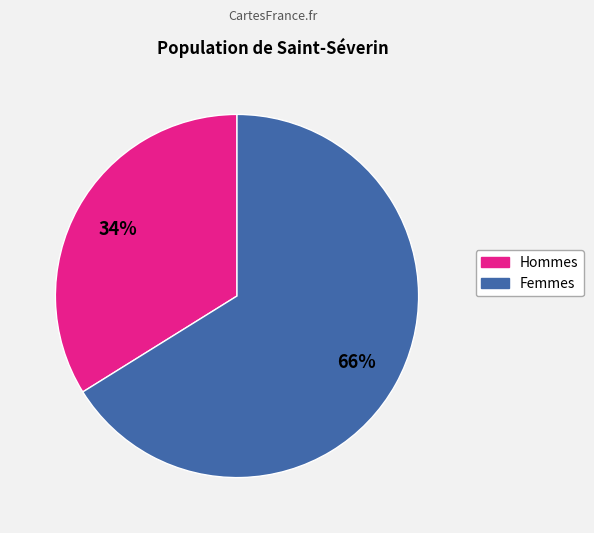

Does any single category account for the majority?

Yes